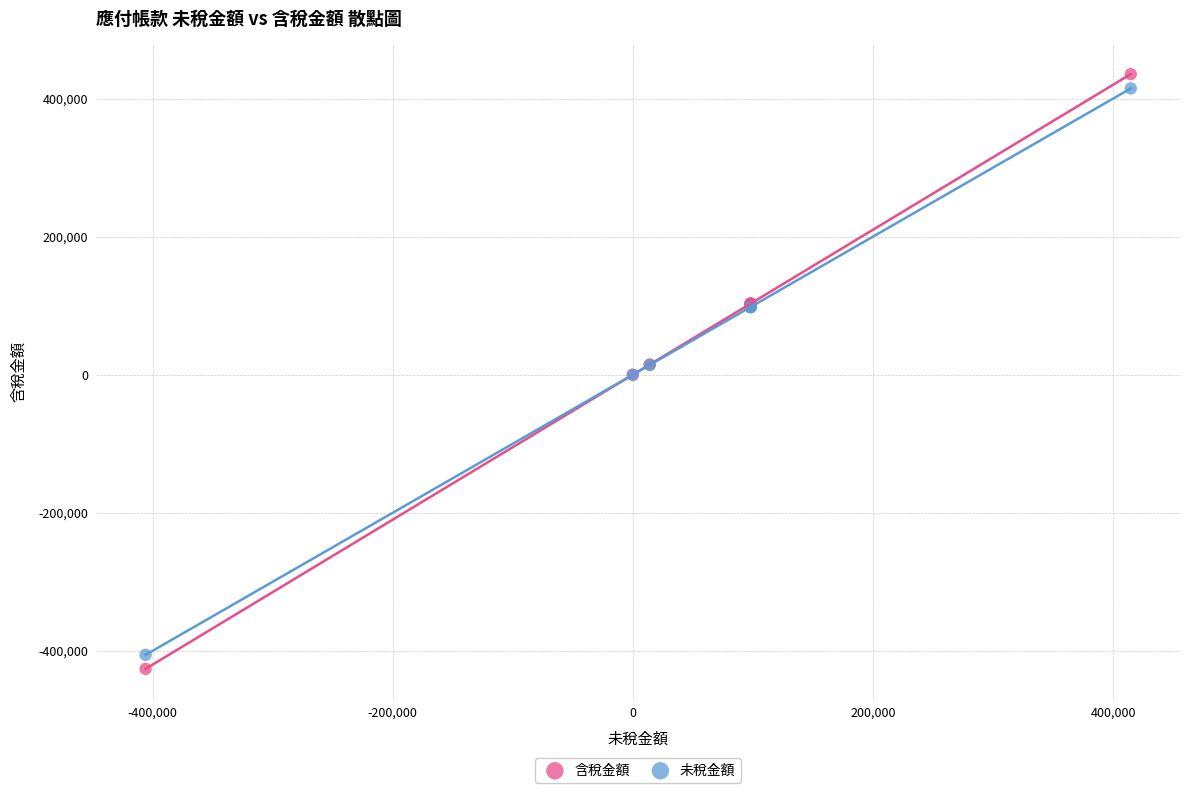

Which series has the largest Y range (max minus min)?

含稅金額